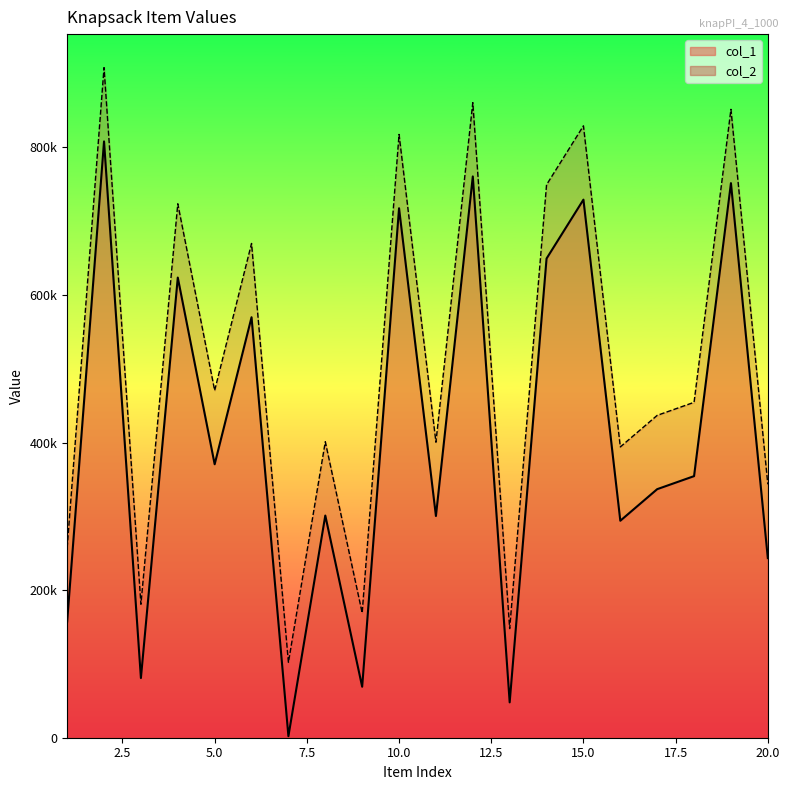

What is the lowest value of the col_2 series?

102060